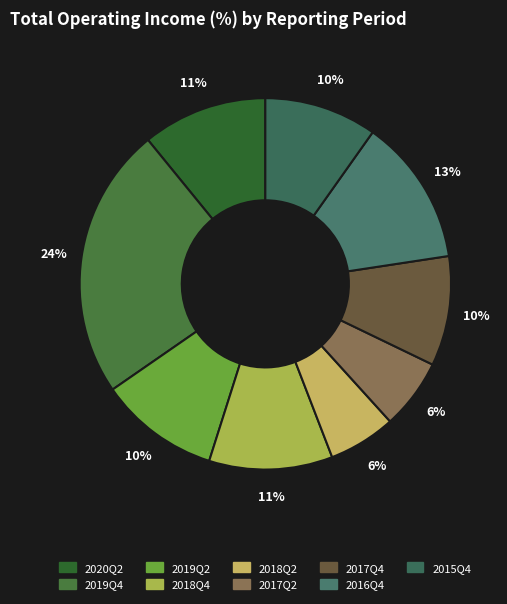

Count the number of slices in the pie.

9